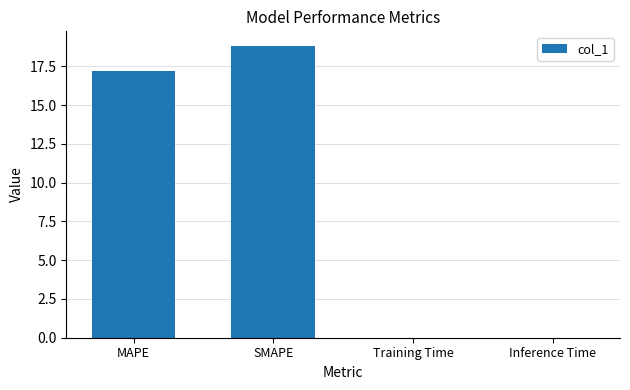

Are the bars grouped side by side (vs. stacked)?

No